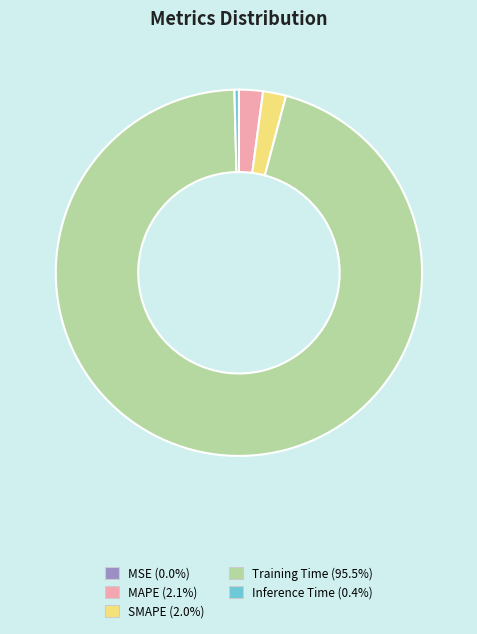

Which slice represents more than half of the pie?

Training Time